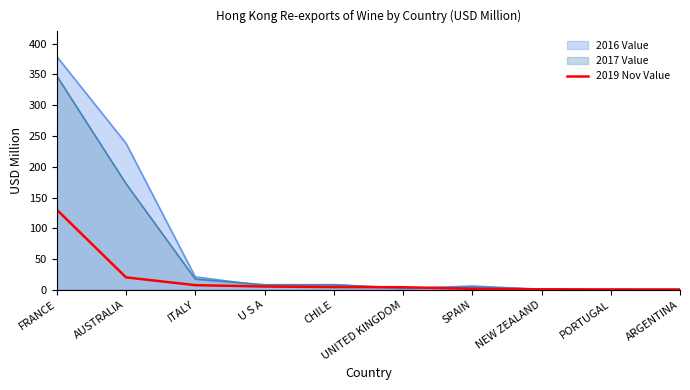

What is the highest value of the 2019 Nov Value series?

130.3